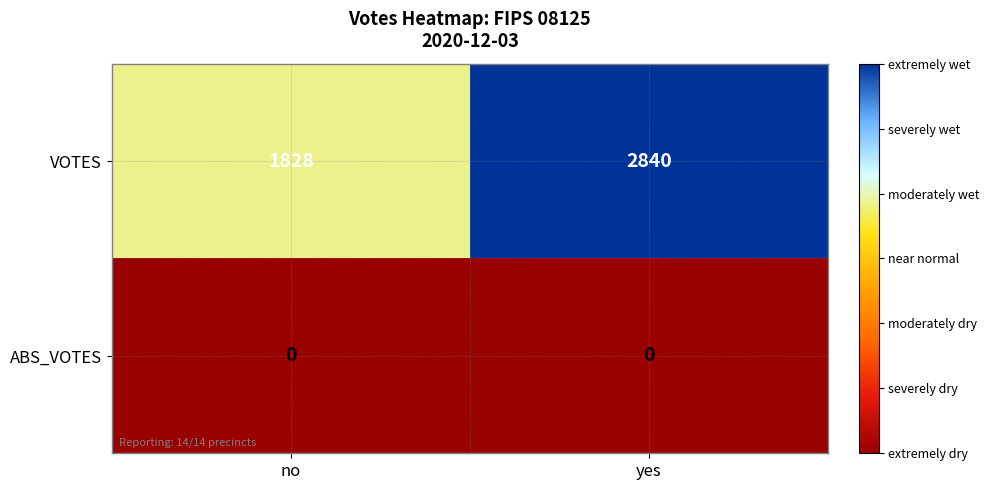

True or false: VOTES has a value of 826 at no.

False